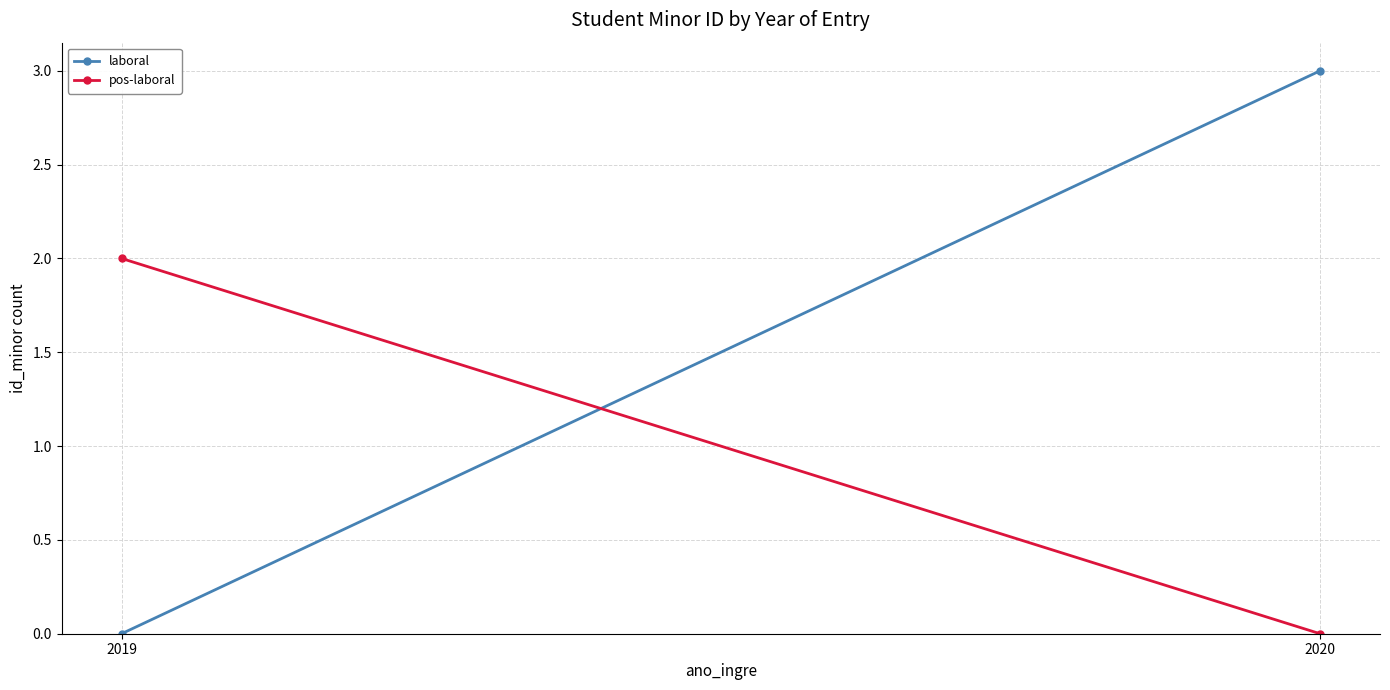

At which category does the chart reach its minimum across all series?

2019